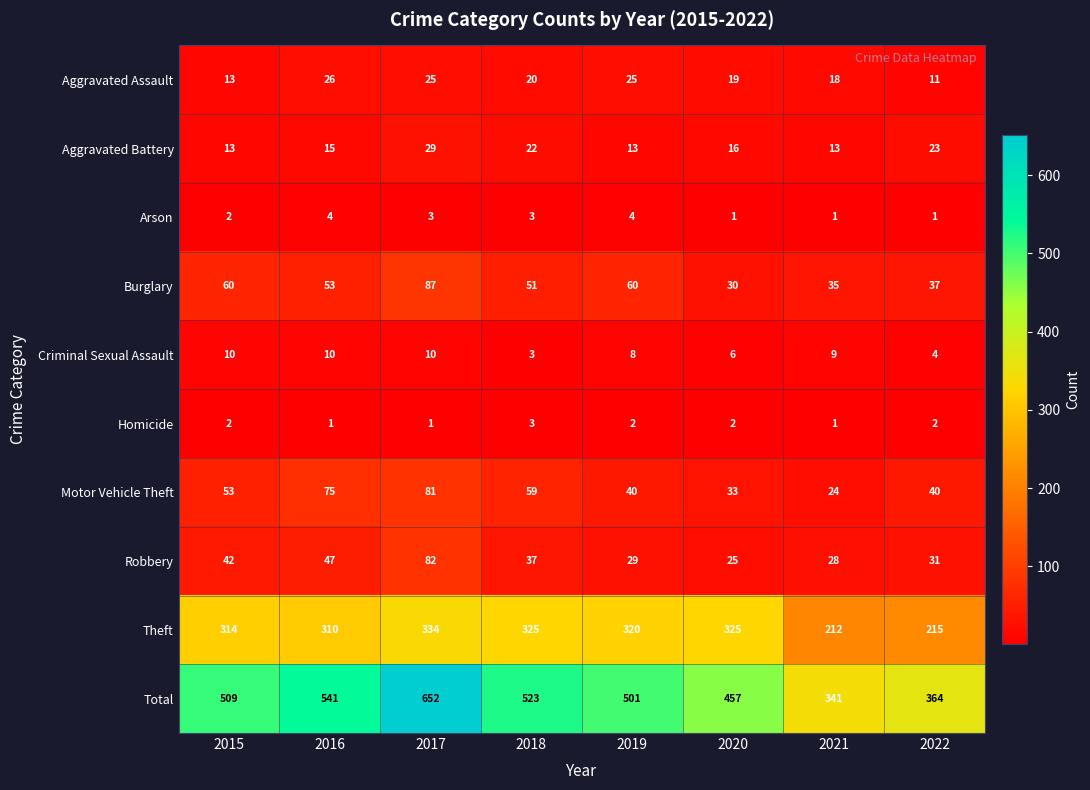

Which series has the widest spread of values?

Total